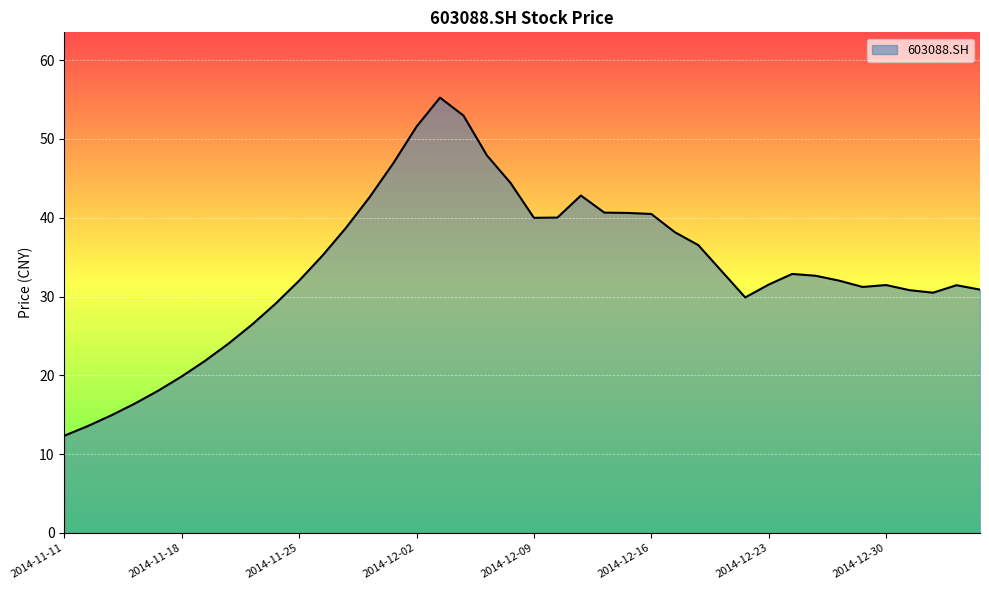

What is the difference between the maximum and minimum values?

42.9